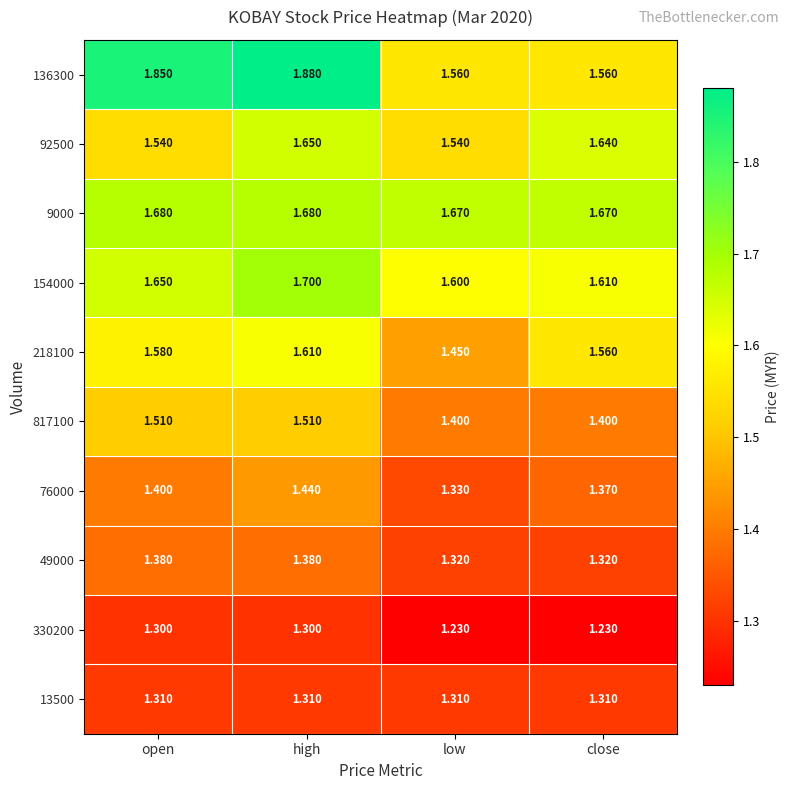

List the labels in order of 76000 value, smallest first.

low, close, open, high